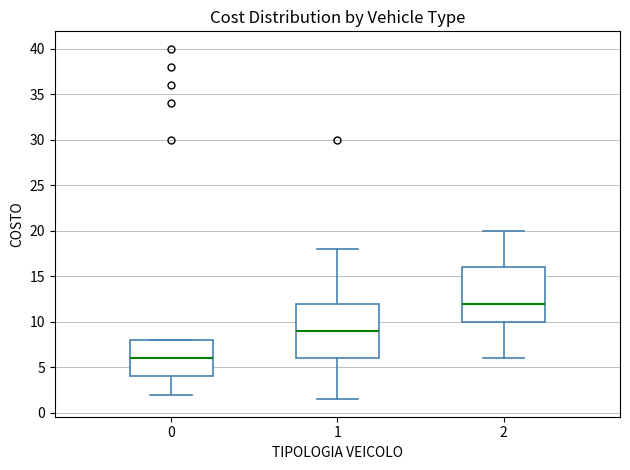

Reading left to right, transcribe this box plot: for each box, give where its median line is, the range the box spans, and where its two whiskers end, as read against the y-axis. The values are not printed on the chart, so give them approximately, as read against the axis.

0: median 6.0, box 4.0 to 8.0, whiskers 2.0 to 8.0
1: median 9.0, box 6.0 to 12.0, whiskers 1.5 to 18.0
2: median 12.0, box 10.0 to 16.0, whiskers 6.0 to 20.0